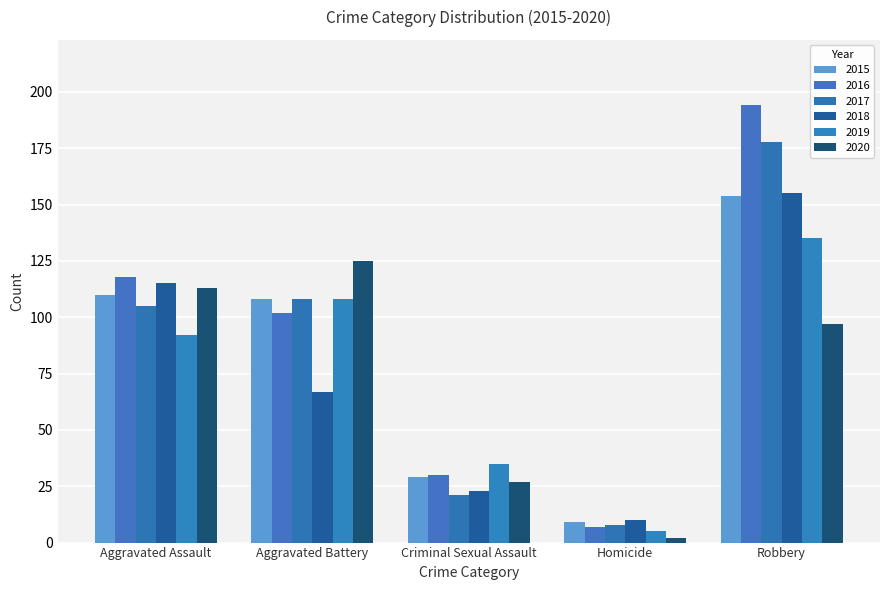

Reading left to right, list all the values displayed in this chart.

2015: 110	108	29	9	154
2016: 118	102	30	7	194
2017: 105	108	21	8	178
2018: 115	67	23	10	155
2019: 92	108	35	5	135
2020: 113	125	27	2	97